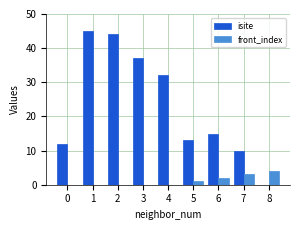

What is the highest value of the front_index series?

4